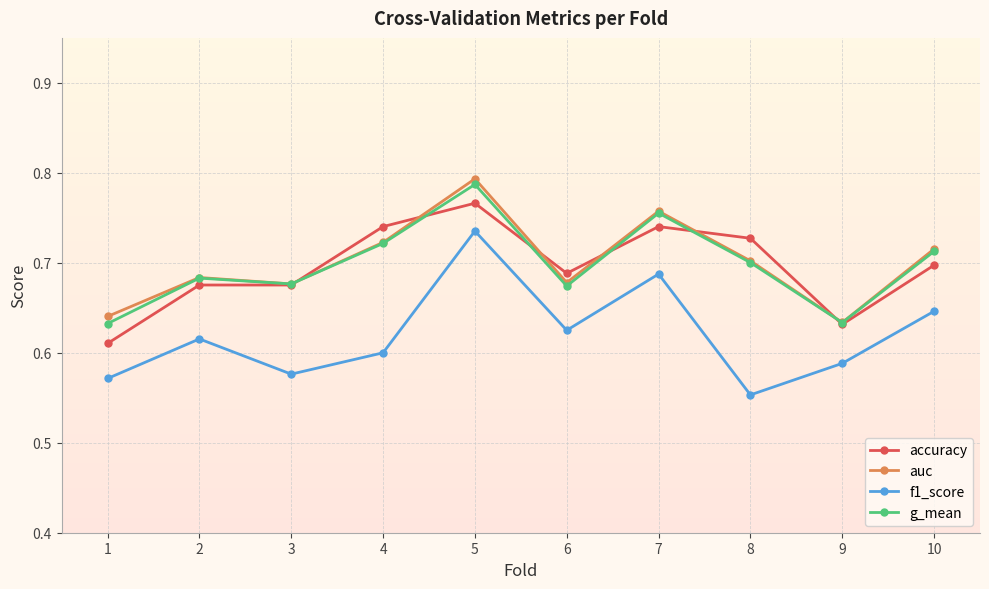

How many categories are shown in the chart?

10